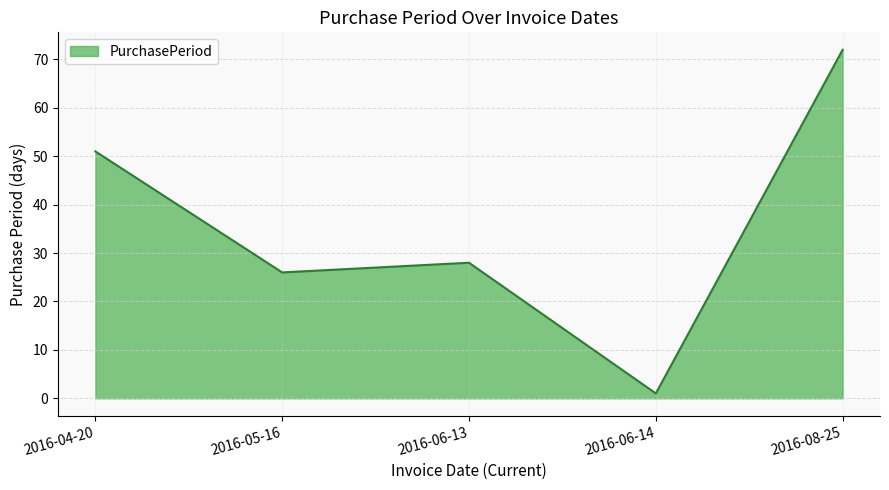

How many series are shown in this chart?

1